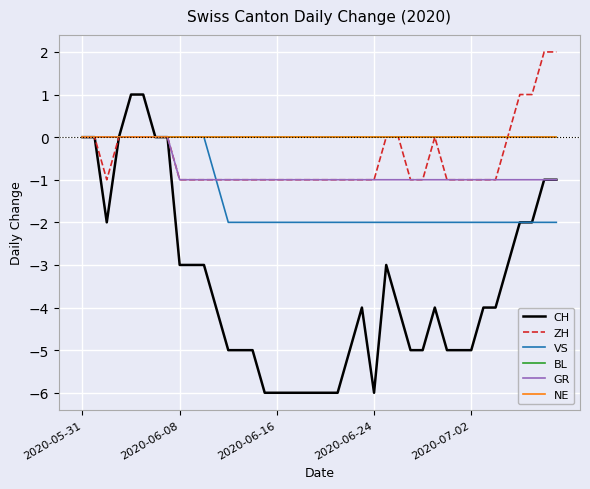

Does the chart have visible grid lines?

Yes